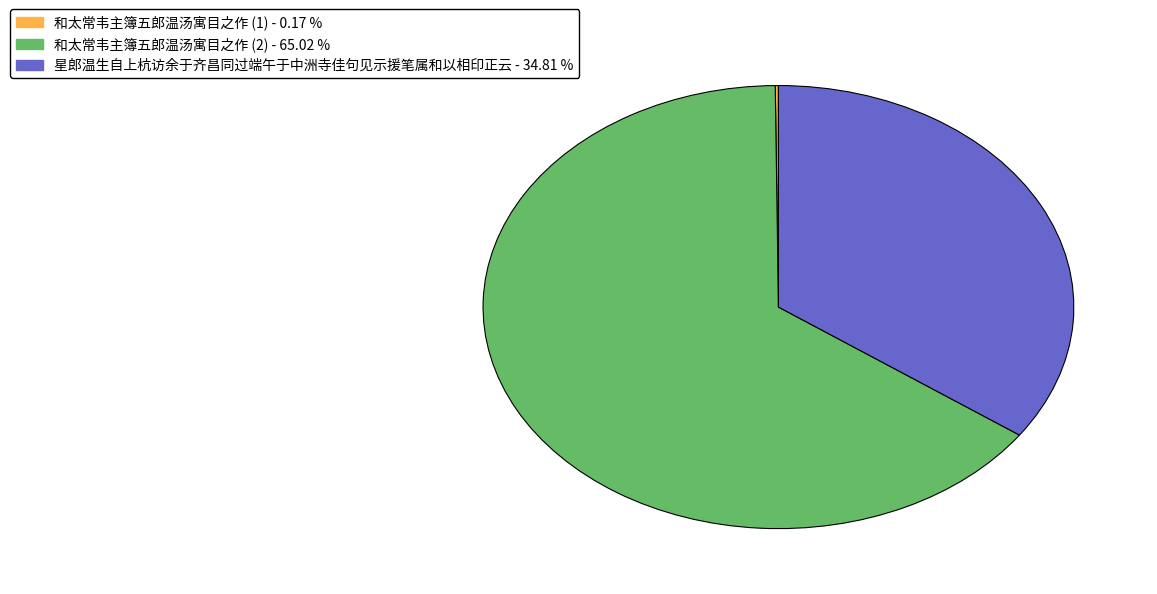

Does any single category account for the majority?

Yes